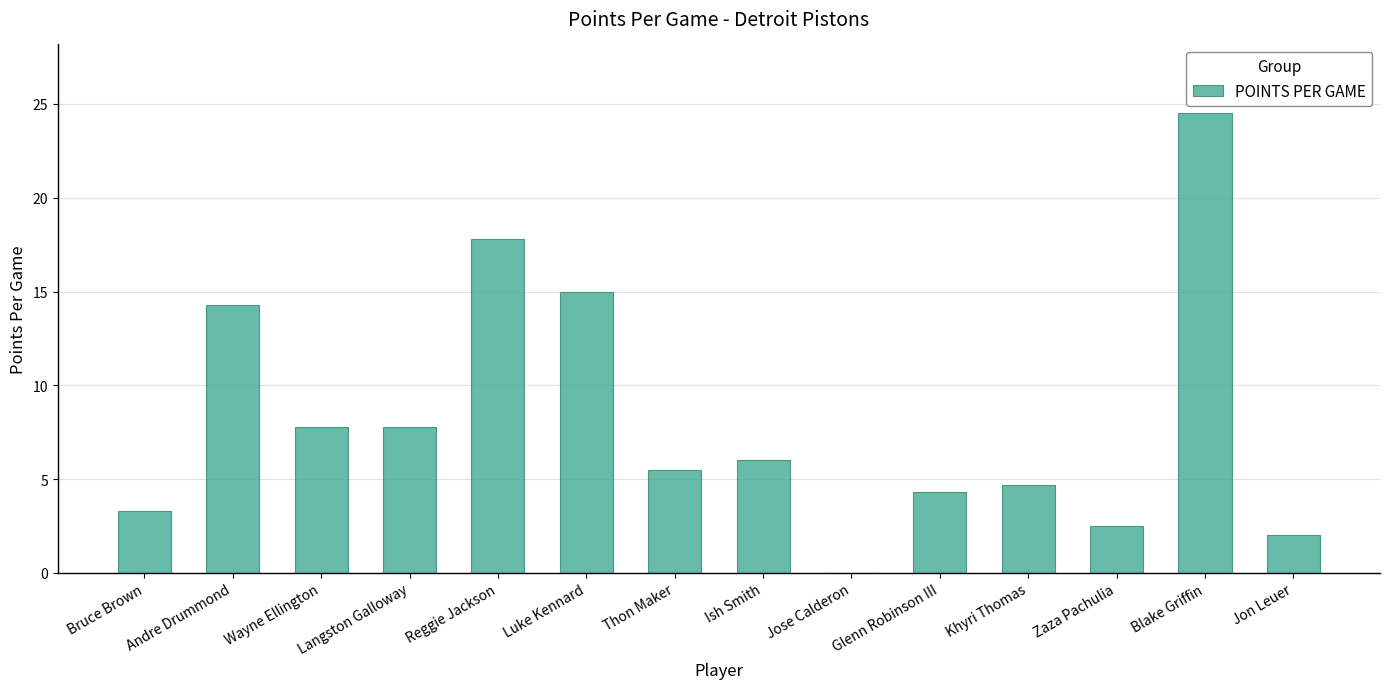

Which has a higher value, Ish Smith or Glenn Robinson III?

Ish Smith